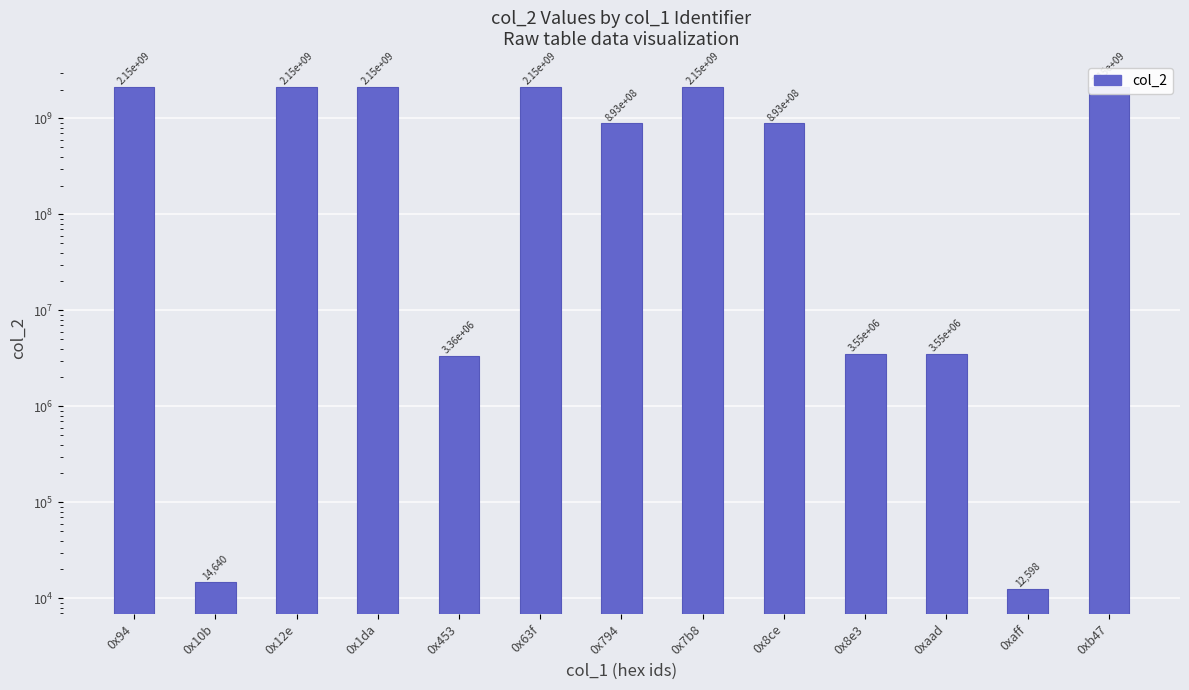

Are the bars grouped side by side (vs. stacked)?

No